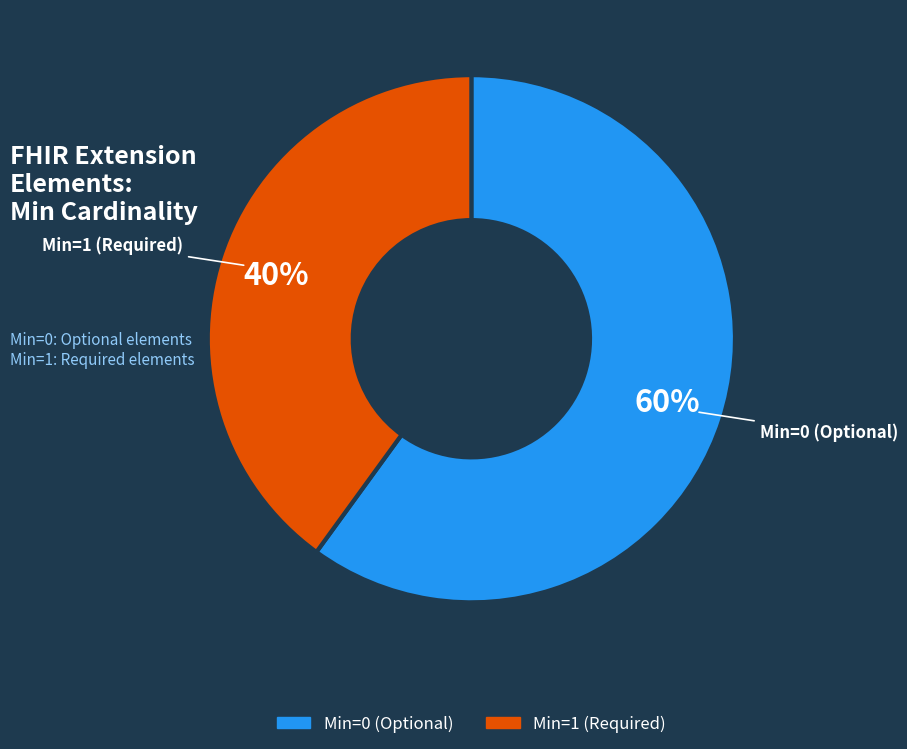

To the nearest percent, what is the average slice percentage?

50%